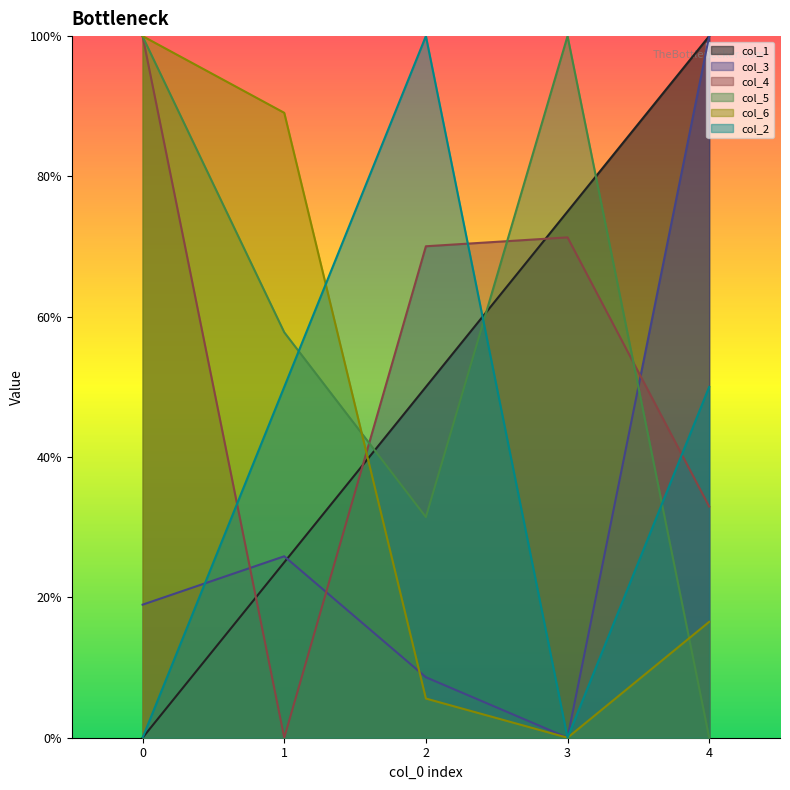

What is the value of the col_3 point at the 2nd from the left?

0.3